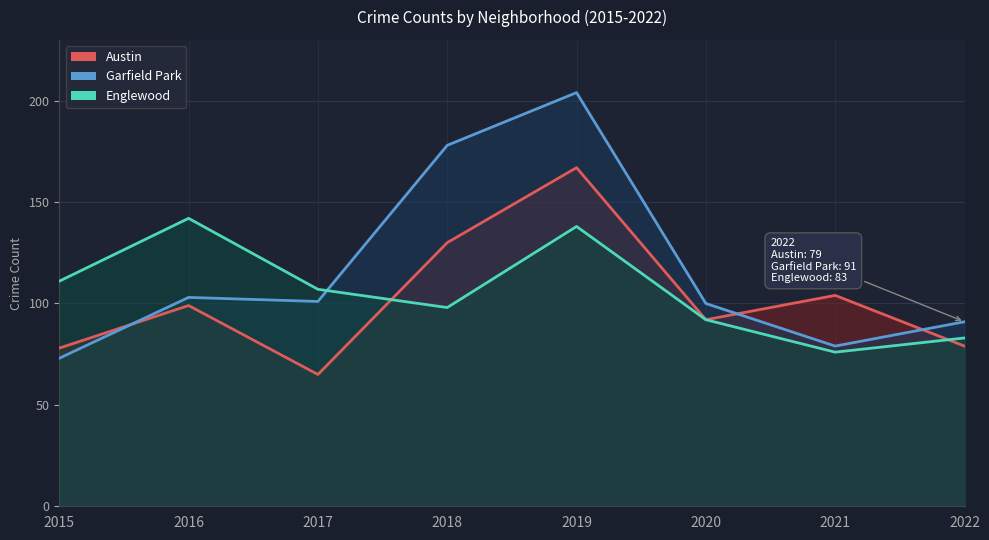

Reading left to right, what are all the values shown in this chart?

Austin: 78	99	65	130	167	92	104	79
Garfield Park: 73	103	101	178	204	100	79	91
Englewood: 111	142	107	98	138	92	76	83